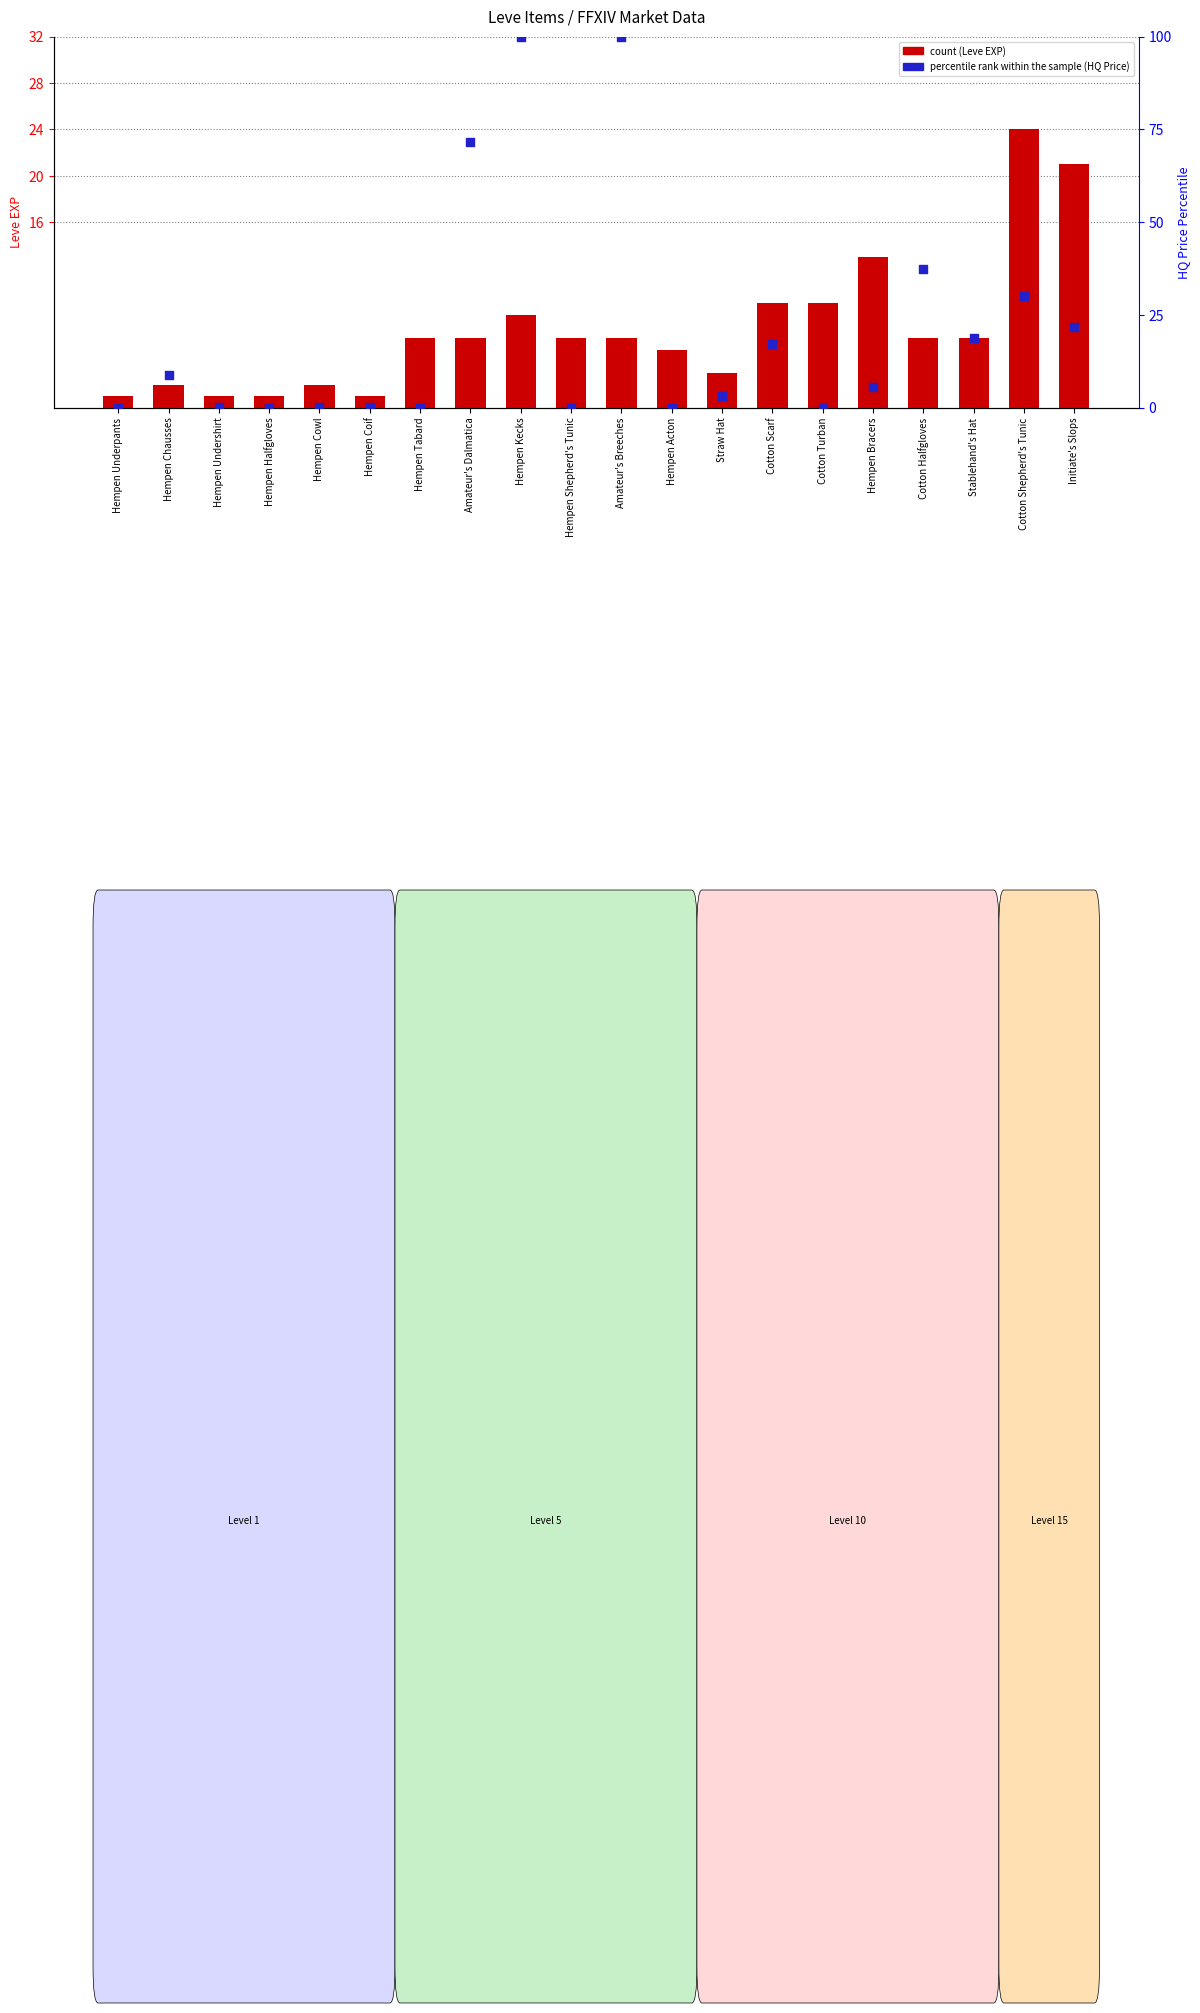

What are all the series names shown in the legend?

count, percentile rank within the sample